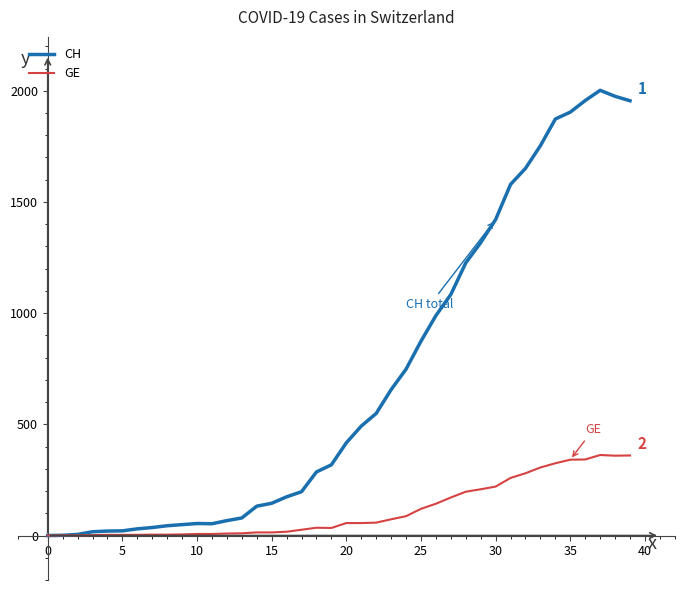

What is the highest value of the CH series?

2002